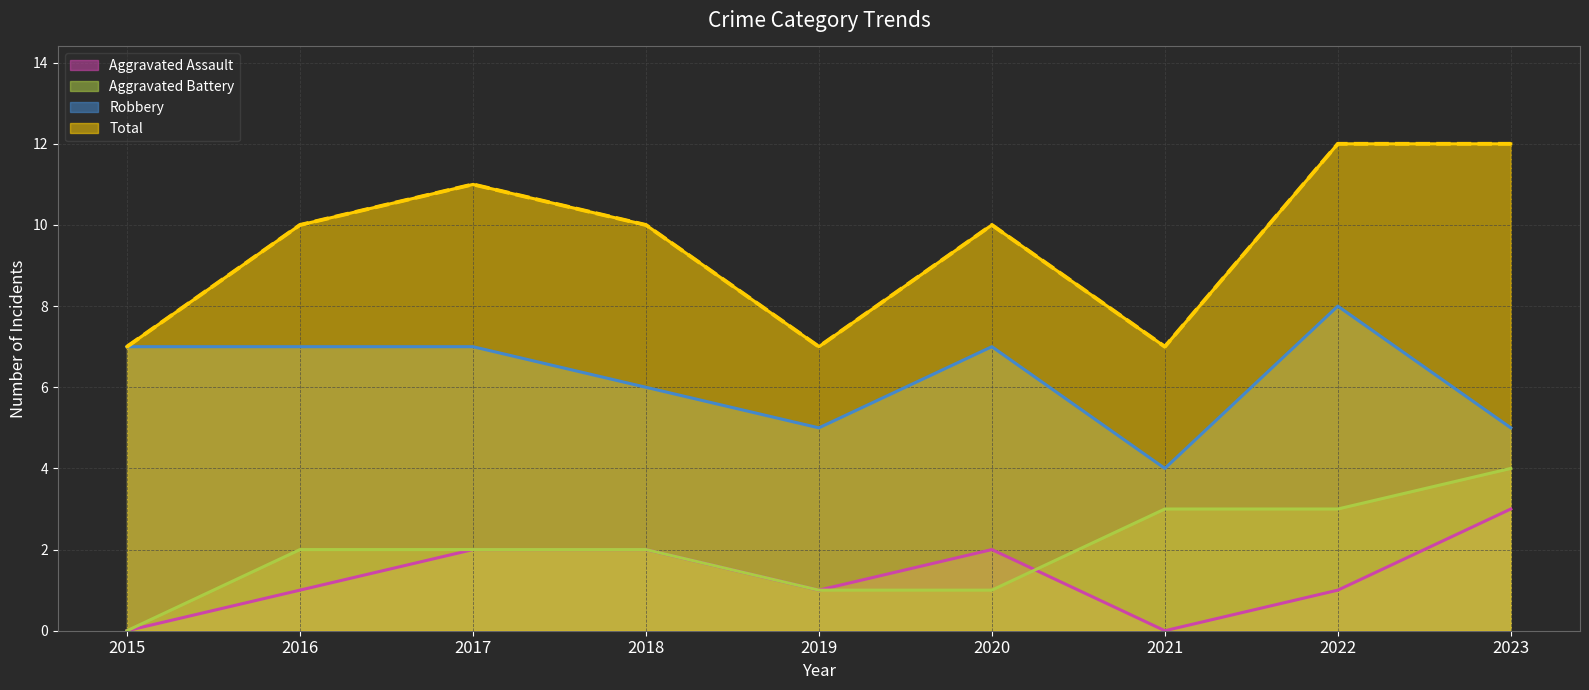

What is the total value across all series at 2016?

20